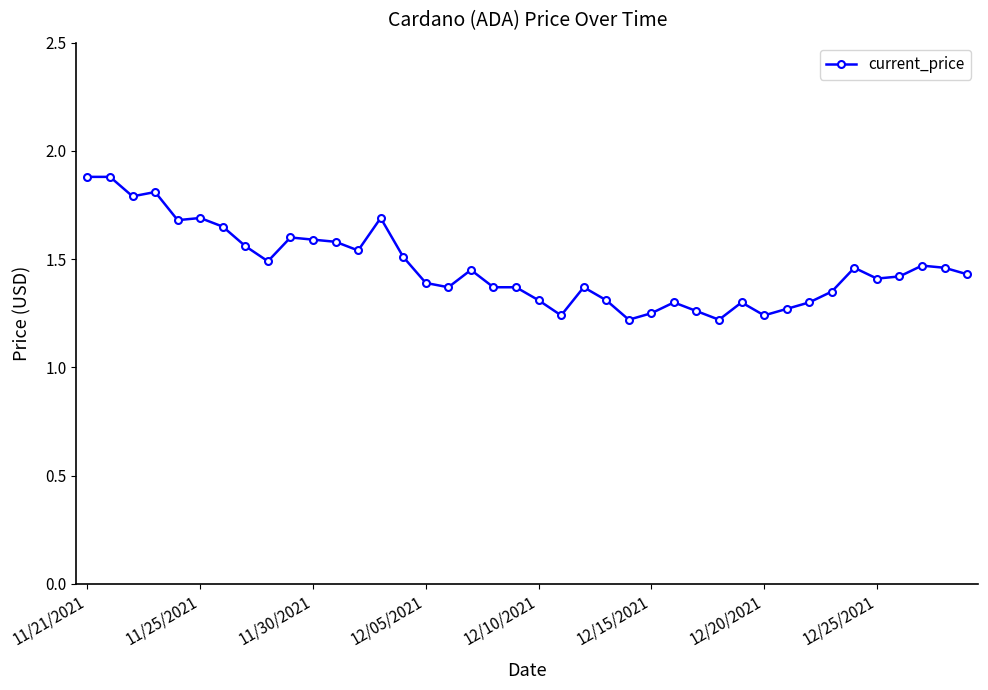

How many values are between 1 and 2?

40